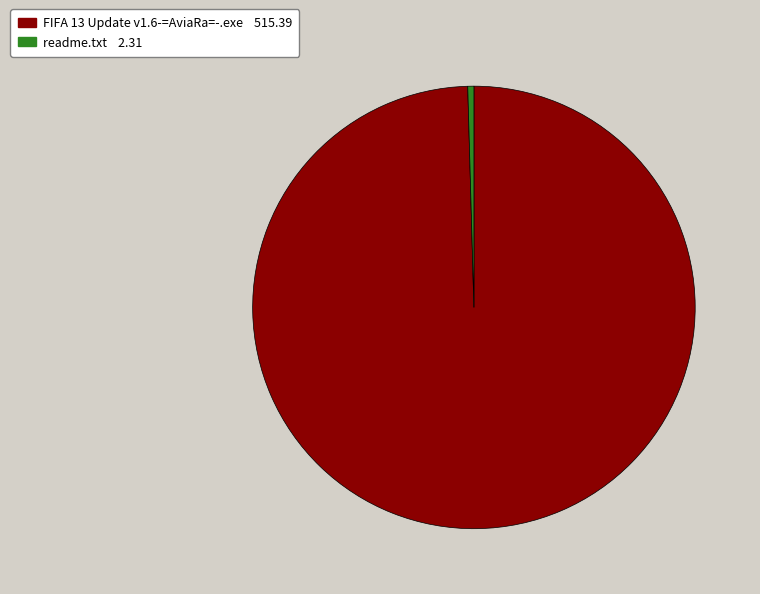

True or false: FIFA 13 Update v1.6-=AviaRa=-.exe accounts for 100% of the total.

True